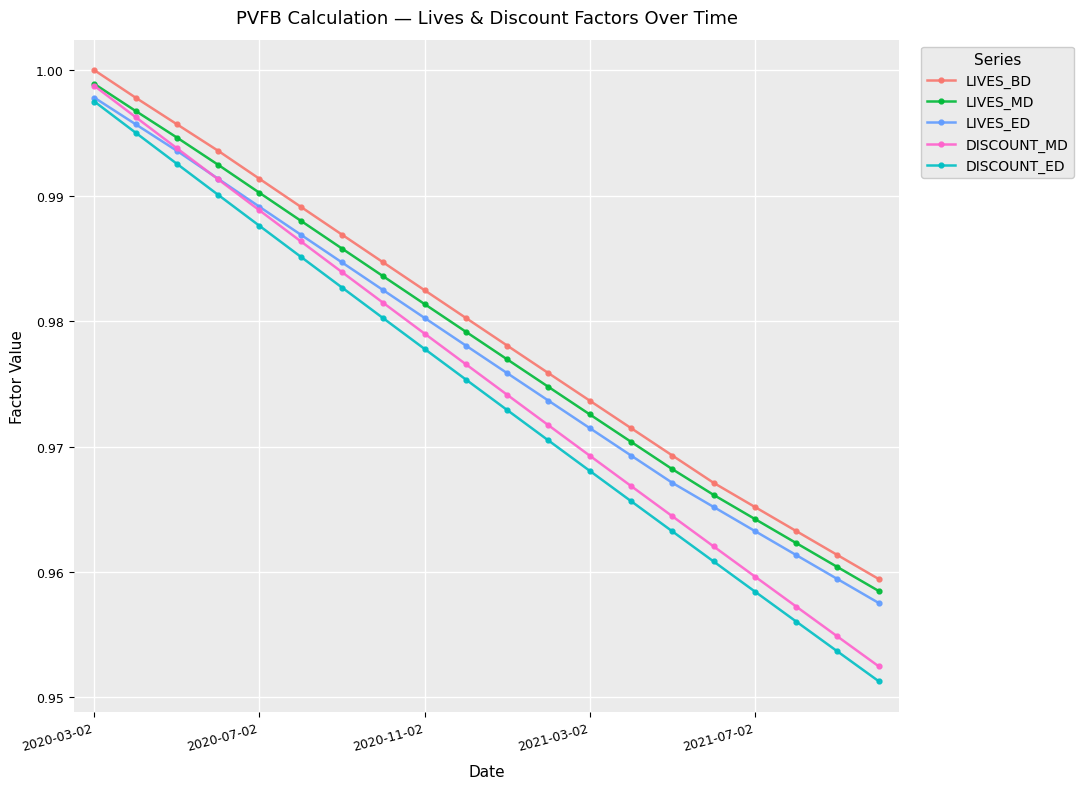

How many lines are shown in the chart?

5